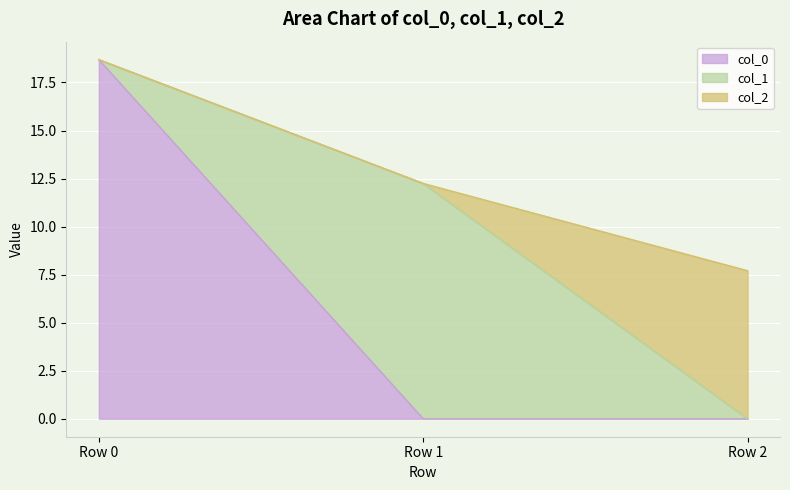

Where is col_0 nearest to the value 9?

Row 1